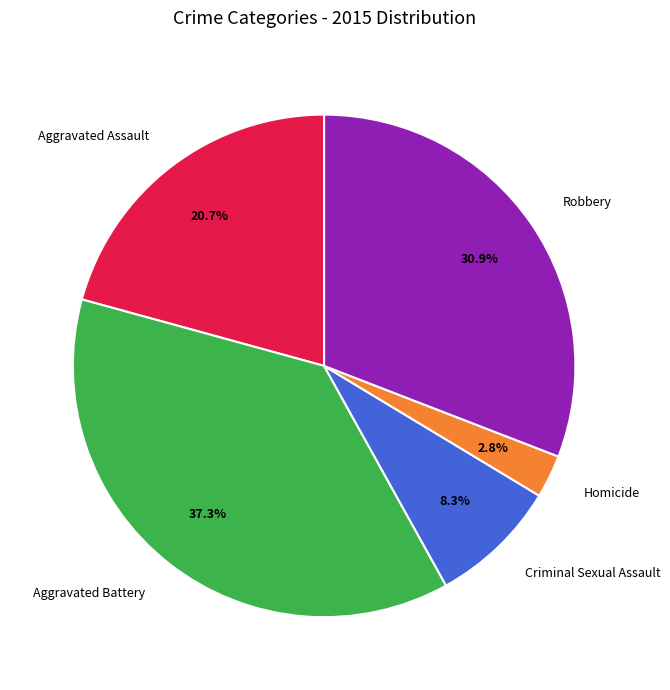

Which has a higher value, Robbery or Aggravated Assault?

Robbery